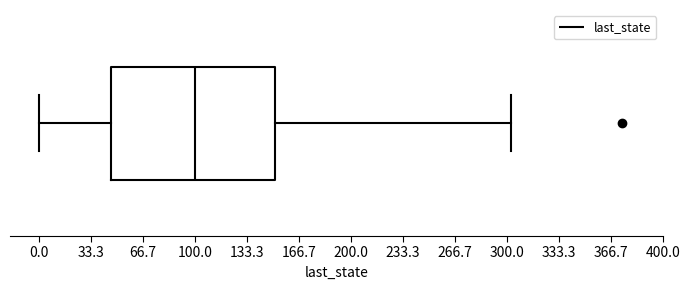

Transcribe this box plot: give where the median line is, the range the box spans, and where the two whiskers end, as read against the x-axis. The values are not printed on the chart, so give them approximately, as read against the axis.

median 100, box 45 to 150, whiskers 0 to 305